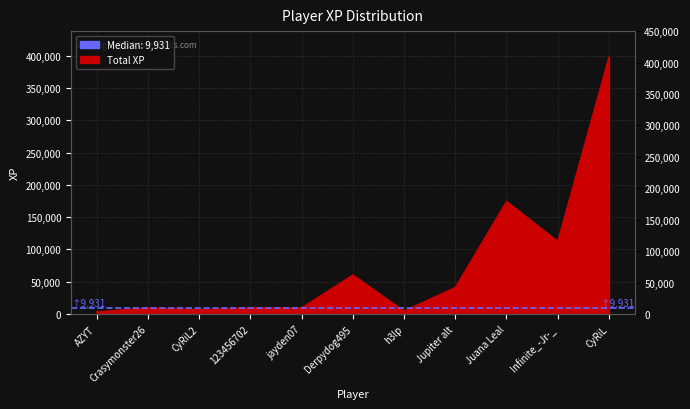

Reading right to left, transcribe all the data shown in this chart.

398090.7	112637.9	174469.4	41363.9	4714.2	60631.6	9551.5	9931.1	6933.8	9729.4	3406.4